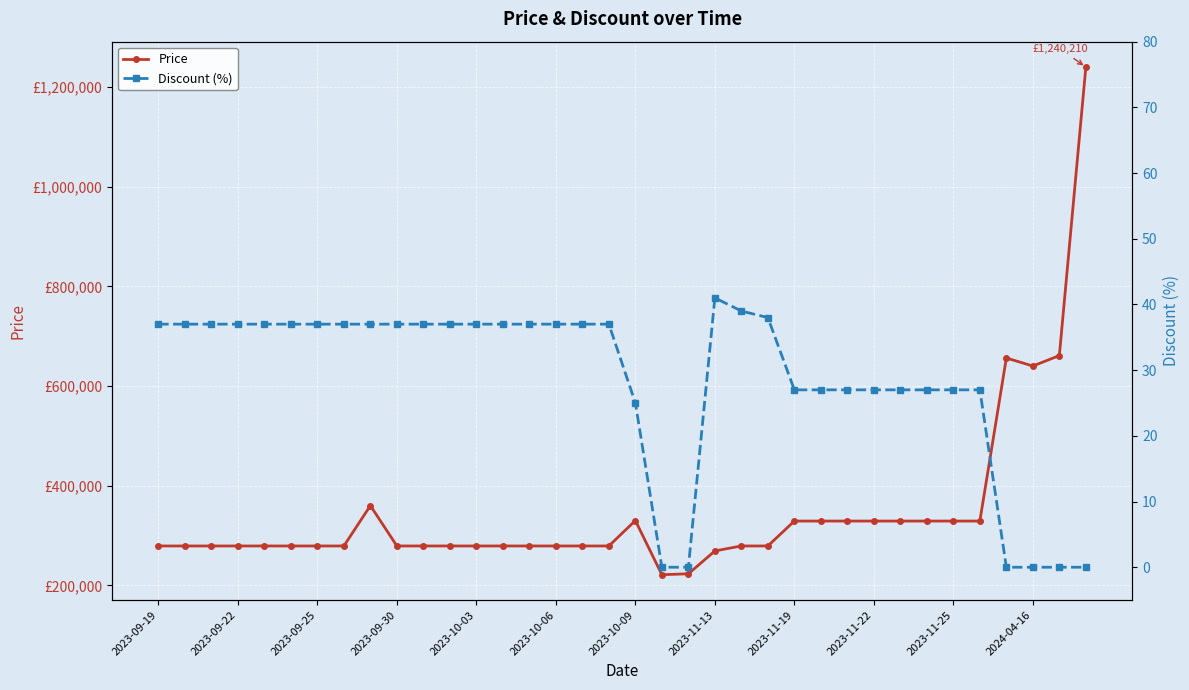

Rank the series by their maximum value, from highest to lowest.

Price, Discount (%)